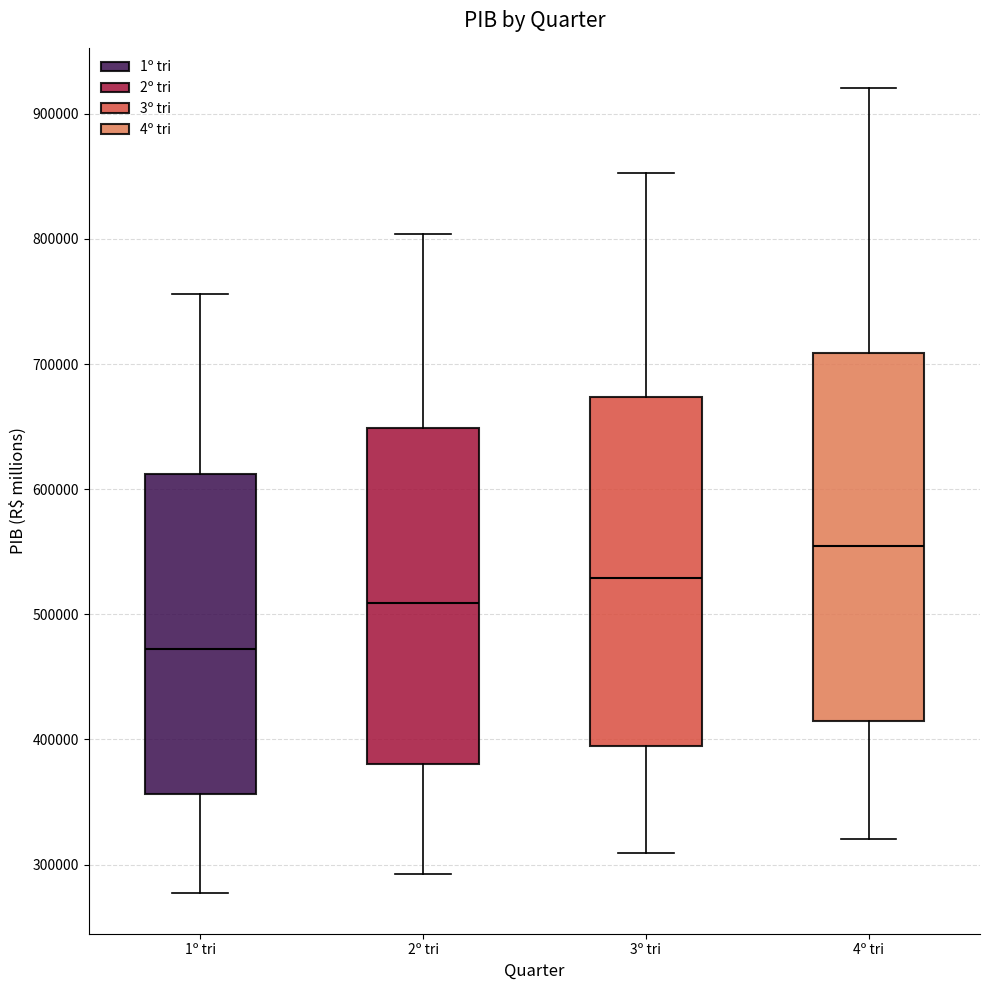

Reading left to right, read every box against the y-axis: the position of its median line, the range the box covers, and the ends of its whiskers. The values are not printed on the chart, so give them approximately, as read against the axis.

1º tri: median 470000, box 360000 to 610000, whiskers 280000 to 760000
2º tri: median 510000, box 380000 to 650000, whiskers 290000 to 800000
3º tri: median 530000, box 390000 to 670000, whiskers 310000 to 850000
4º tri: median 550000, box 420000 to 710000, whiskers 320000 to 920000